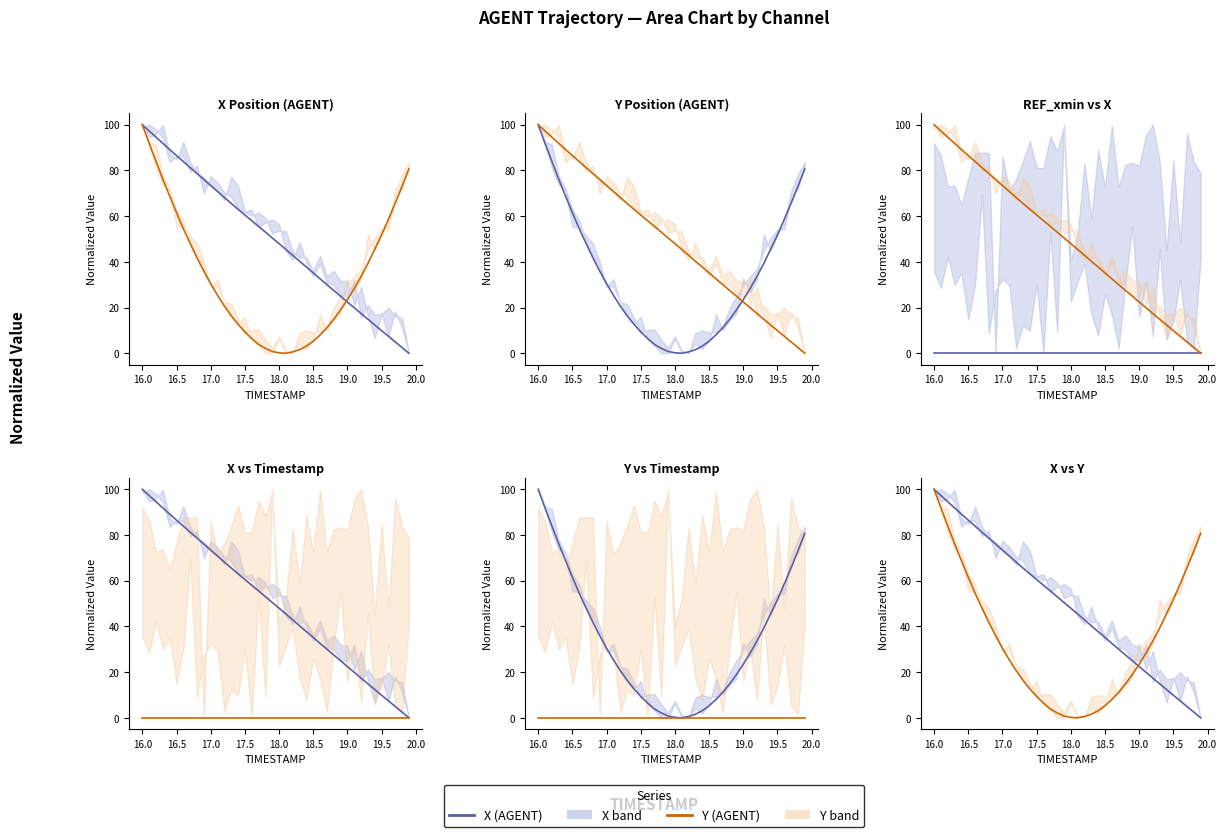

How many intersections are there between X series and Y series?

1